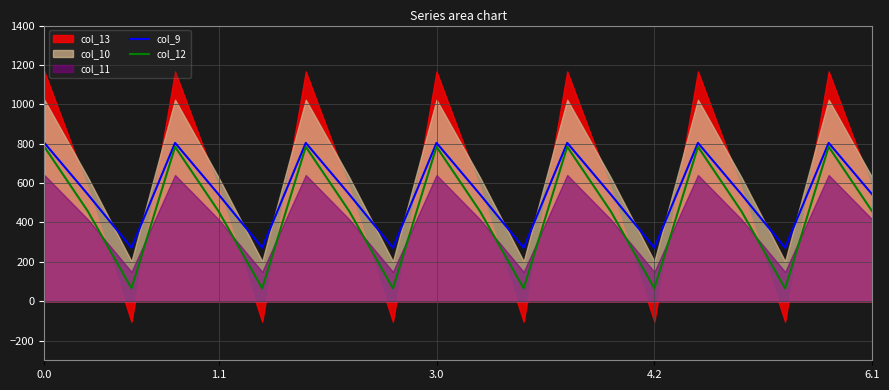

How many values in the col_12 series exceed 456?

14